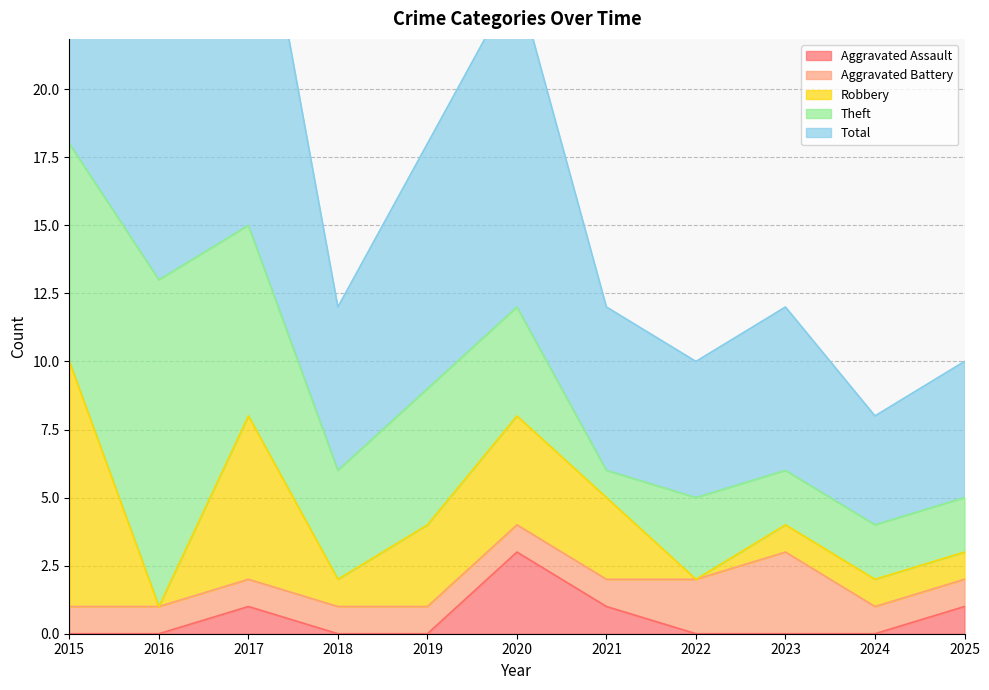

What is the value of the Total point at the 8th from the left?

5